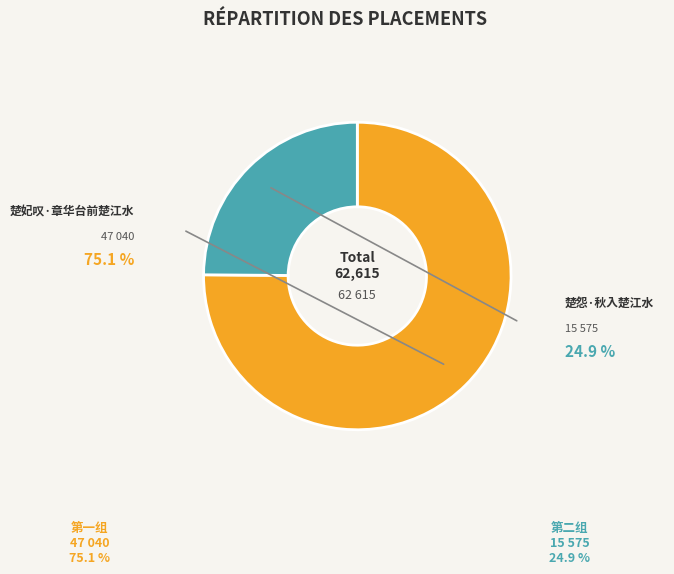

What percentage is NOT represented by 楚妃叹·章华台前楚江水?

24.9%